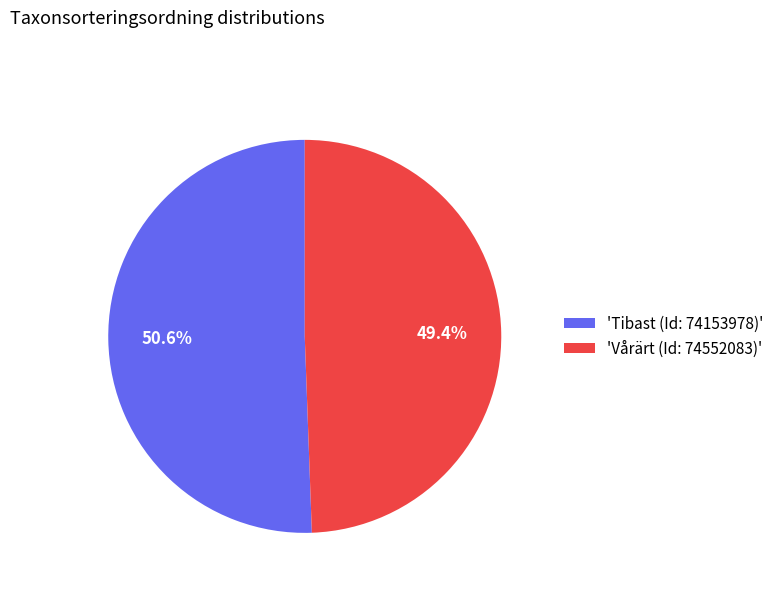

What percentage do 'Vårärt (Id: 74552083)' and 'Tibast (Id: 74153978)' together represent?

100.0%